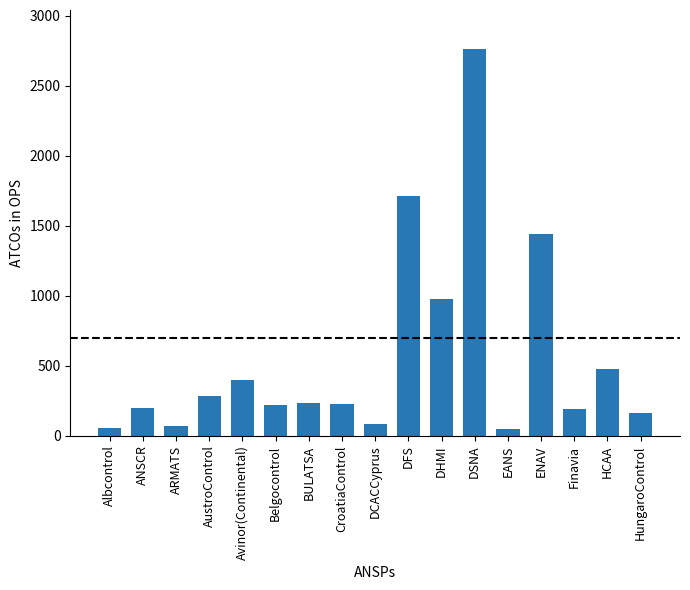

Is it true that the value at BULATSA is 234?

True